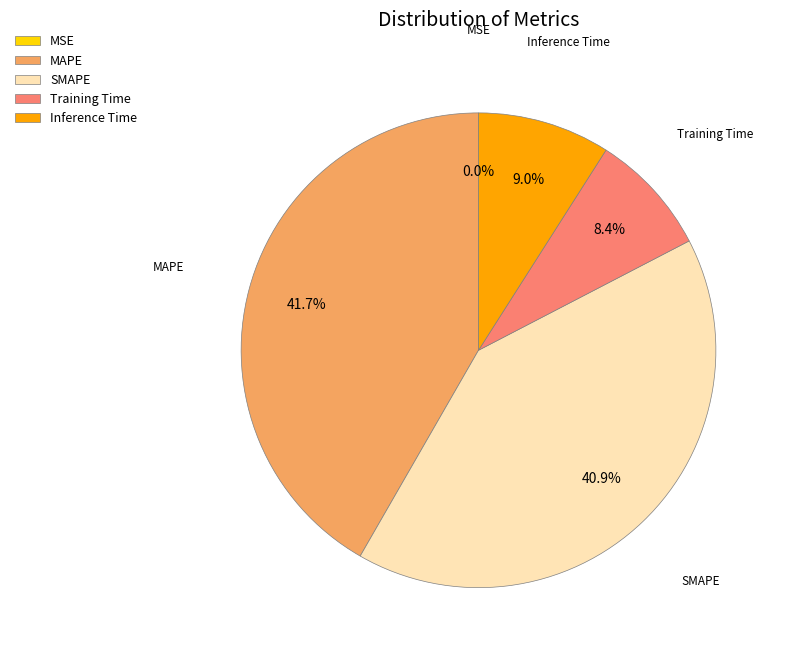

Is there any slice that represents more than half of the pie?

No